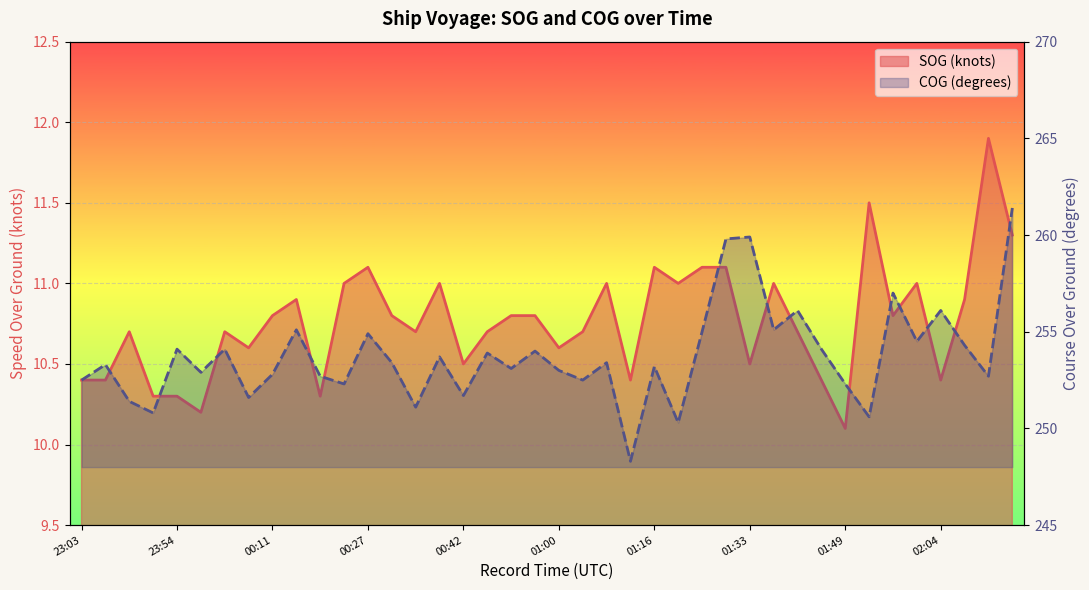

What position from the right is 02:18?

1